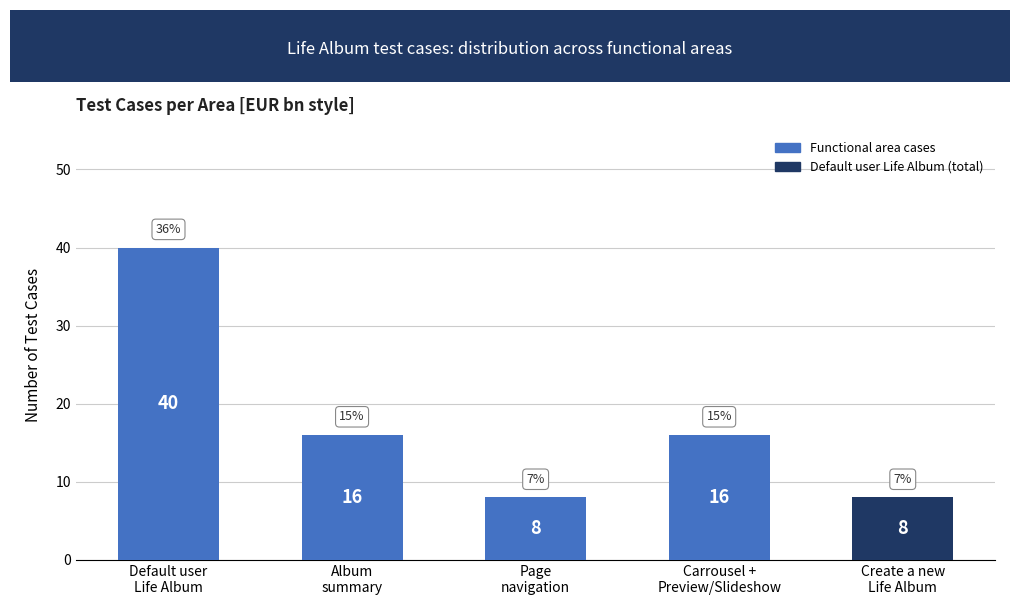

Count the values in the range 8 to 16.

4